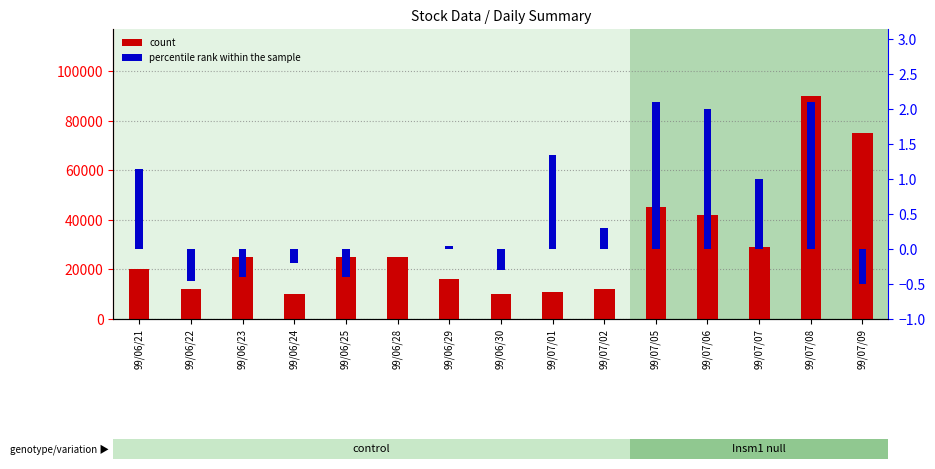

The count series shows 16223.7 at 99/06/24. True or false?

False